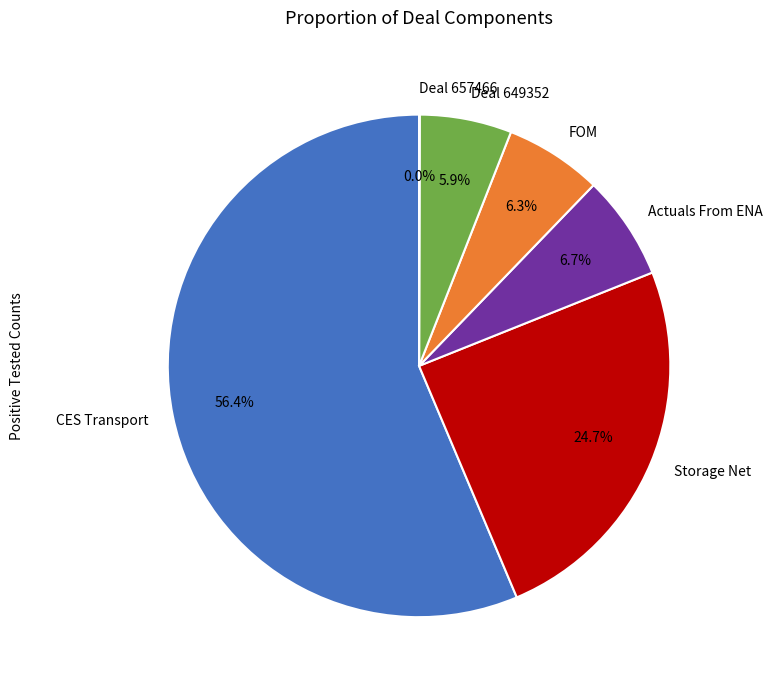

To the nearest percent, what percentage of the pie is Actuals From ENA?

7%